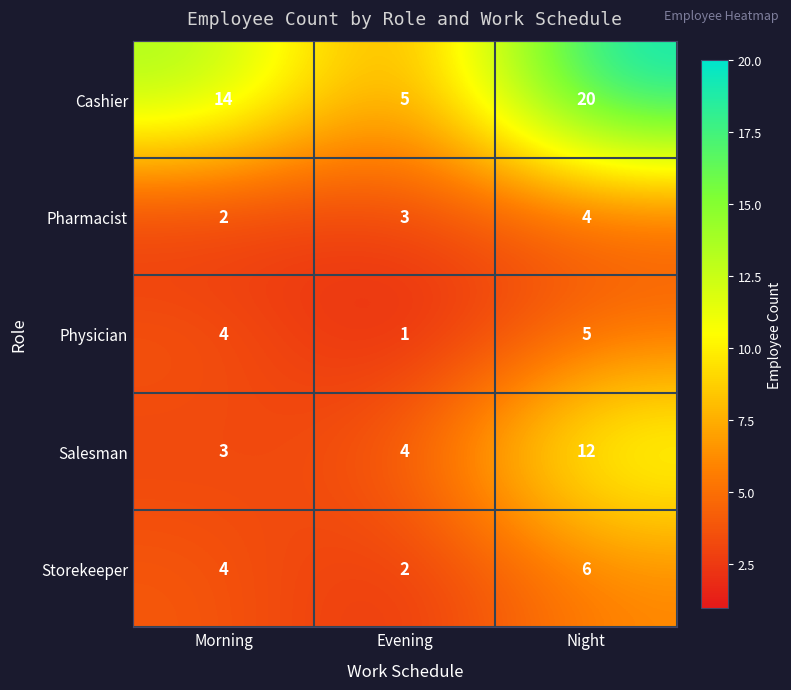

At which label does Physician reach its minimum?

Evening